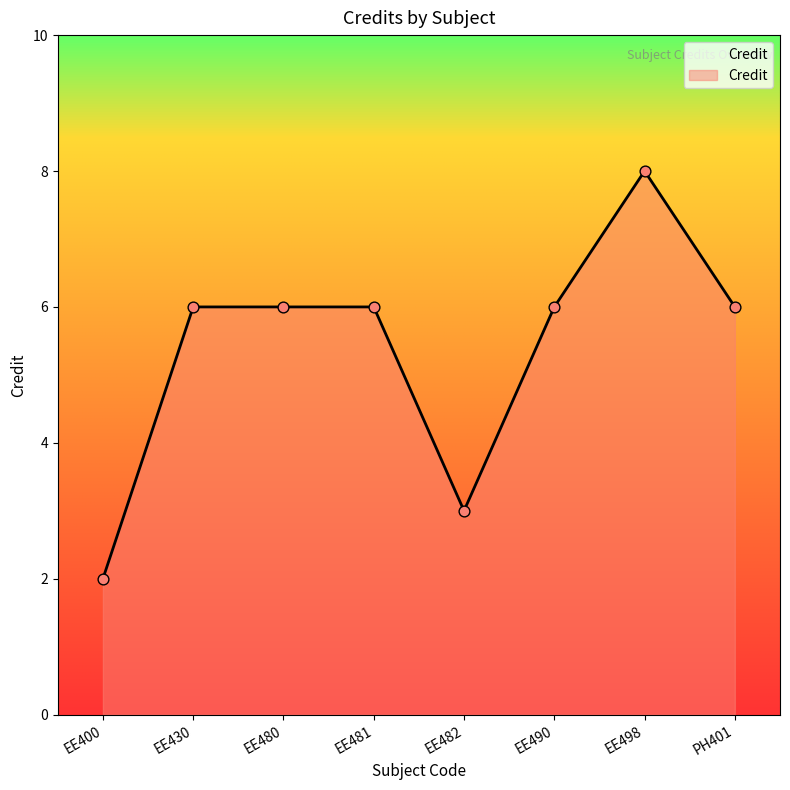

Which has a higher value, EE400 or EE430?

EE430